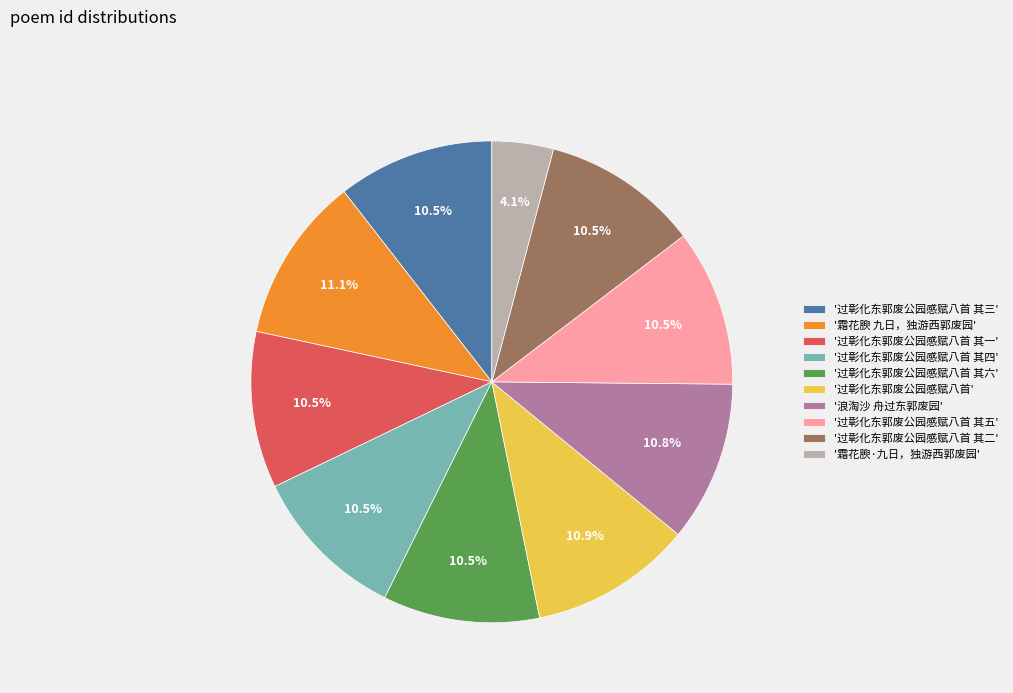

Which has a higher value, '过彰化东郭废公园感赋八首 其一' or '霜花腴 九日，独游西郭废园'?

'霜花腴 九日，独游西郭废园'